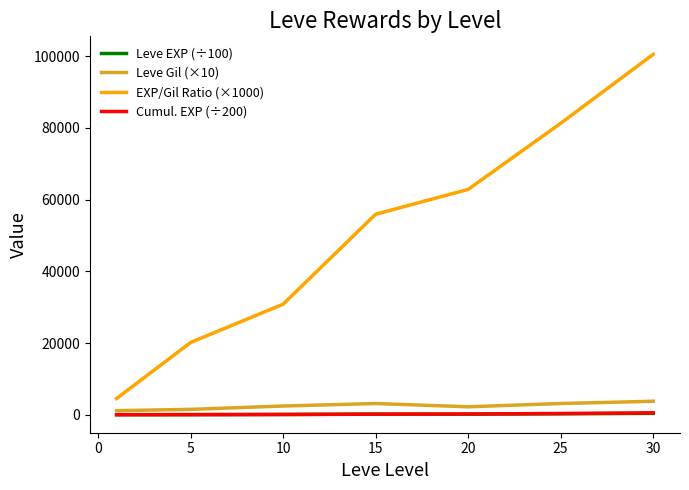

True or false: EXP/Gil Ratio (×1000) and Cumul. EXP (÷200) cross at least once.

False